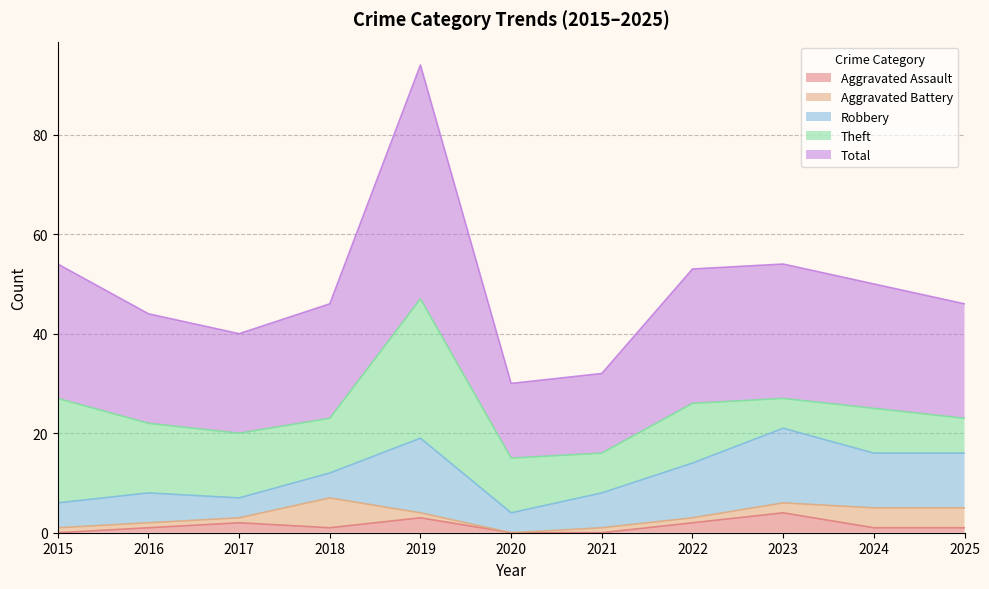

At which category does Robbery reach its first local peak?

2016